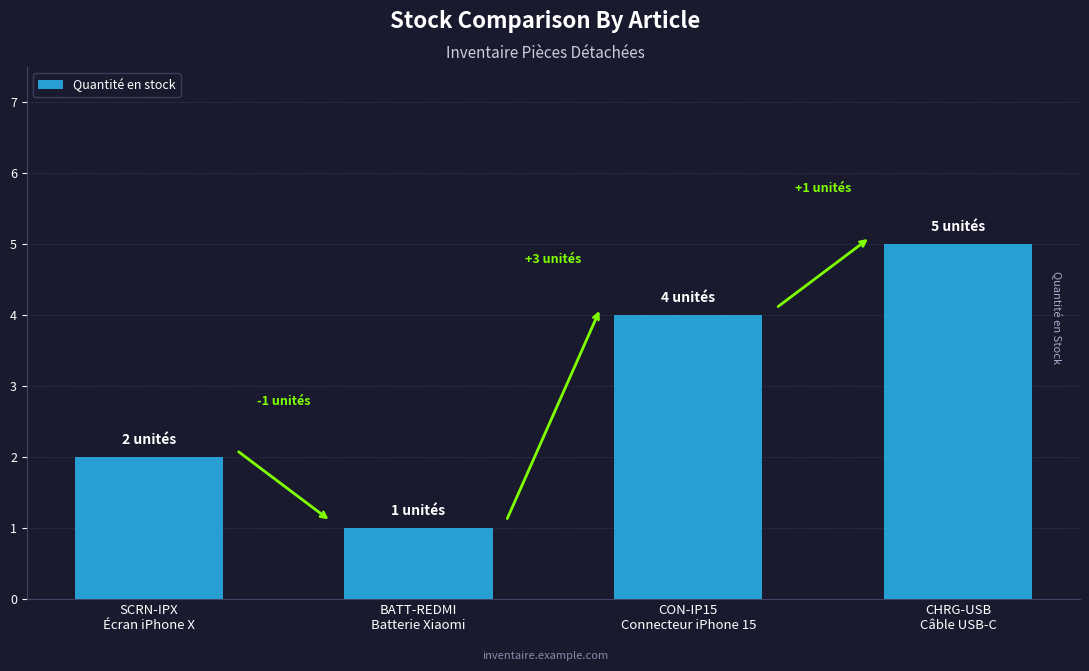

Reading left to right, what are all the values shown in this chart?

2	1	4	5